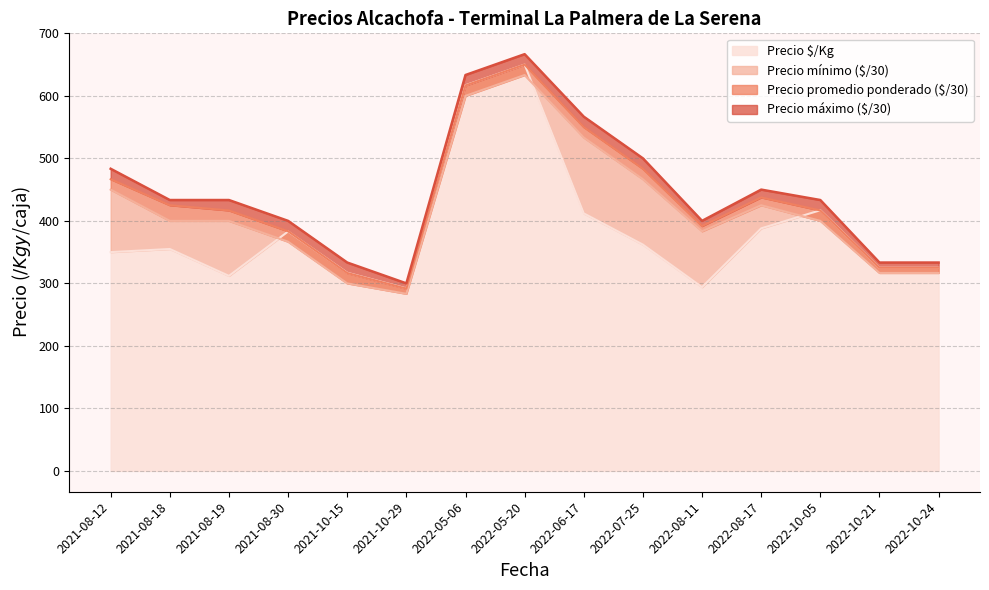

How many lines are shown in the chart?

4